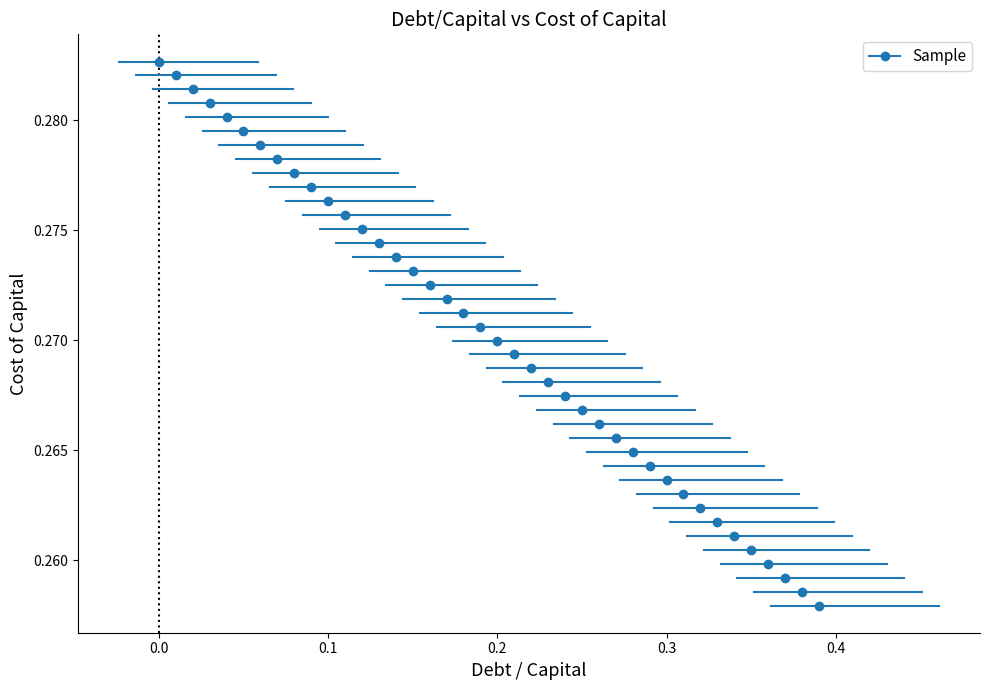

What is the range of X values (max minus min)?

0.4